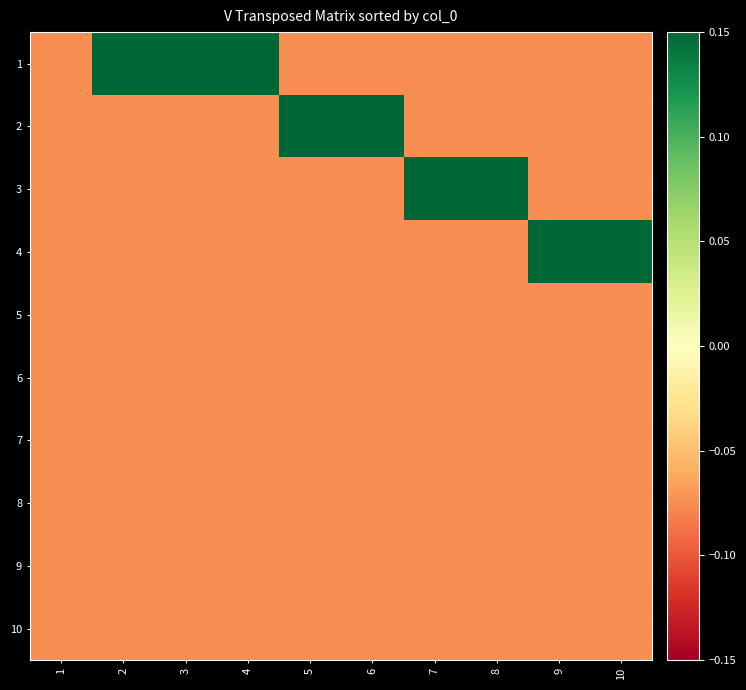

Rank the series by their maximum value, from highest to lowest.

1, 2, 3, 4, 5, 6, 7, 8, 9, 10